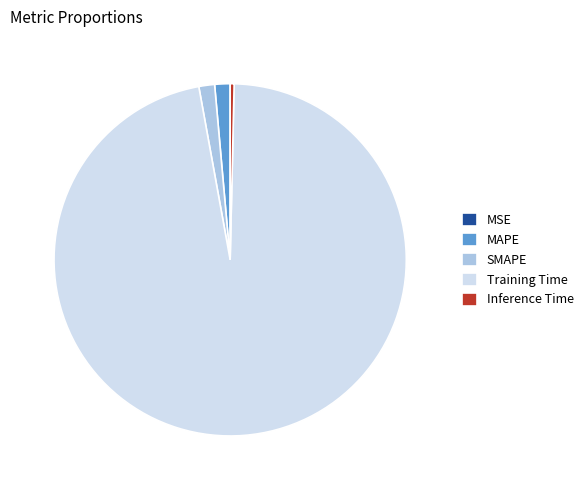

The MAPE slice represents 11% of the pie. True or false?

False